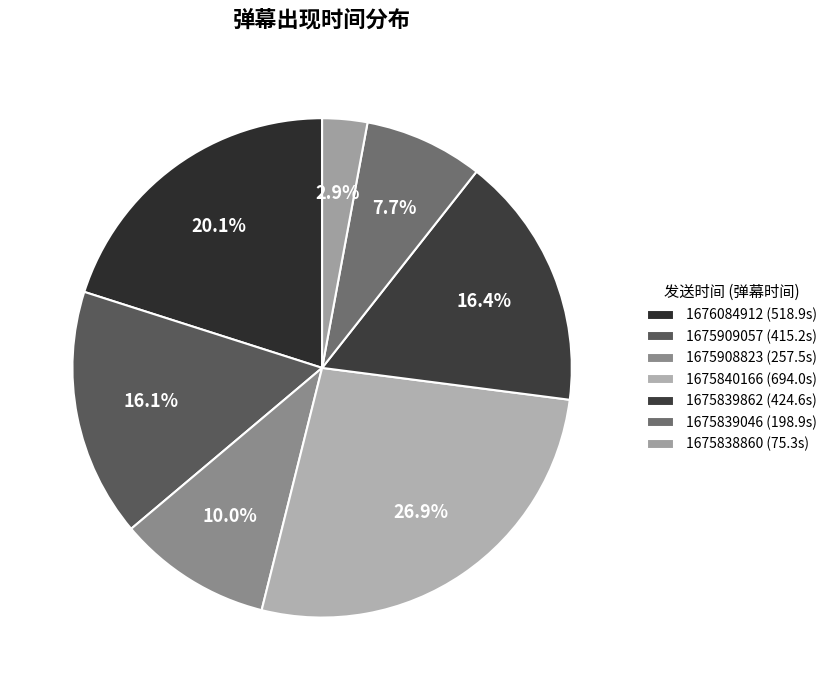

Is the sum of 1675839862 and 1675909057 greater than half?

No